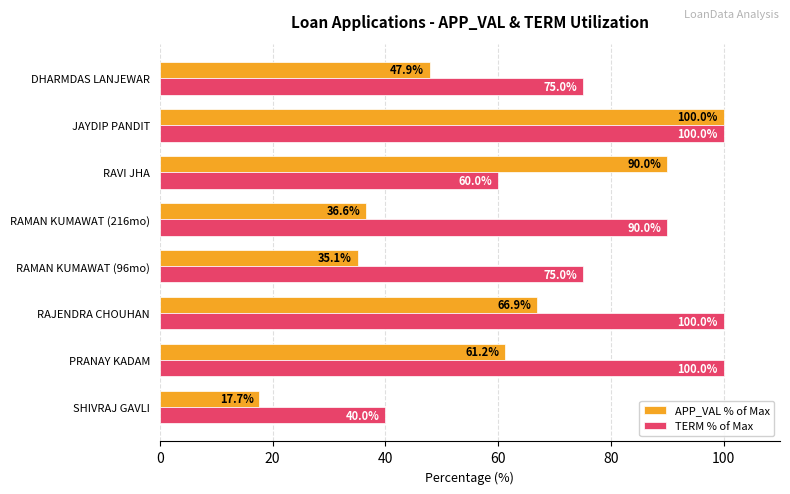

What is the minimum value shown in the chart?

17.7